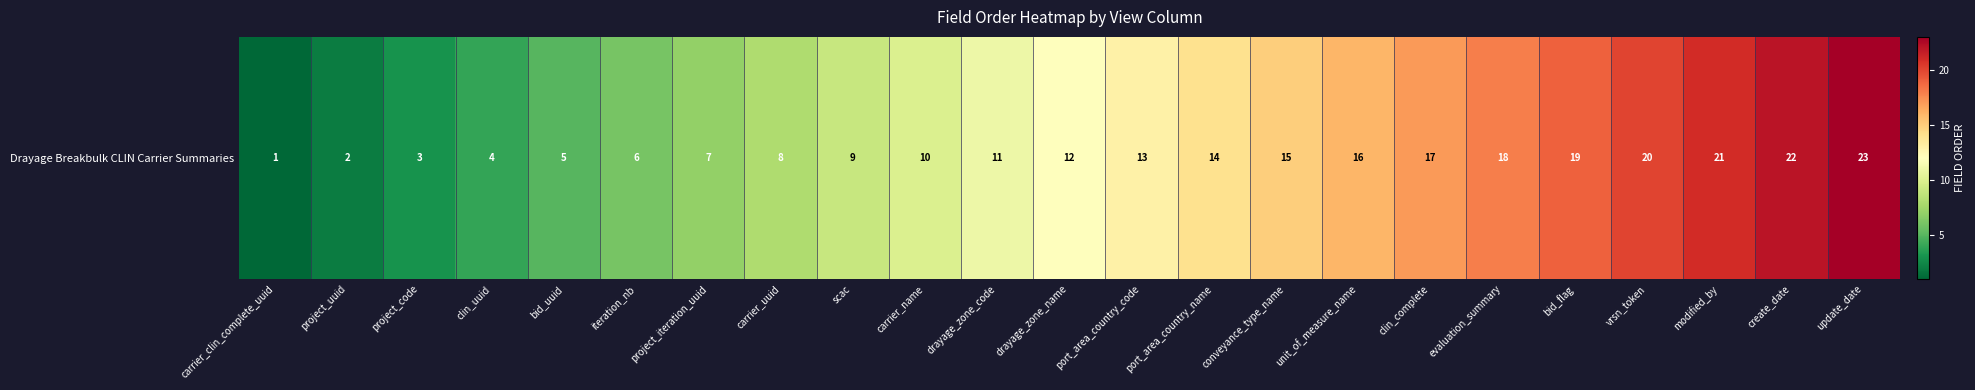

Reading left to right, list all the values displayed in this chart.

carrier_clin_complete_uuid=1	project_uuid=2	project_code=3	clin_uuid=4	bid_uuid=5	iteration_nb=6	project_iteration_uuid=7	carrier_uuid=8	scac=9	carrier_name=10	drayage_zone_code=11	drayage_zone_name=12	port_area_country_code=13	port_area_country_name=14	conveyance_type_name=15	unit_of_measure_name=16	clin_complete=17	evaluation_summary=18	bid_flag=19	vrsn_token=20	modified_by=21	create_date=22	update_date=23